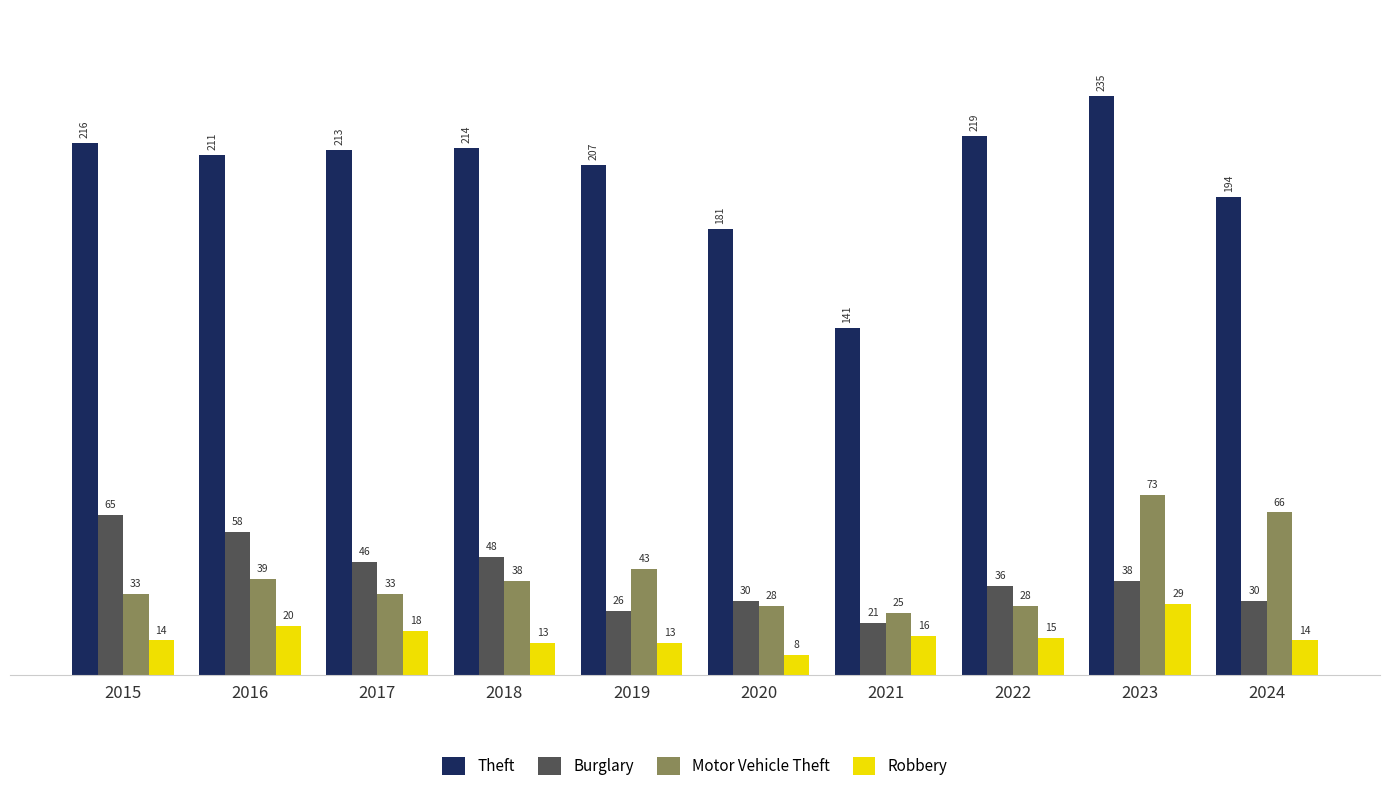

Read the Robbery value at 2015, to the nearest 5.

15